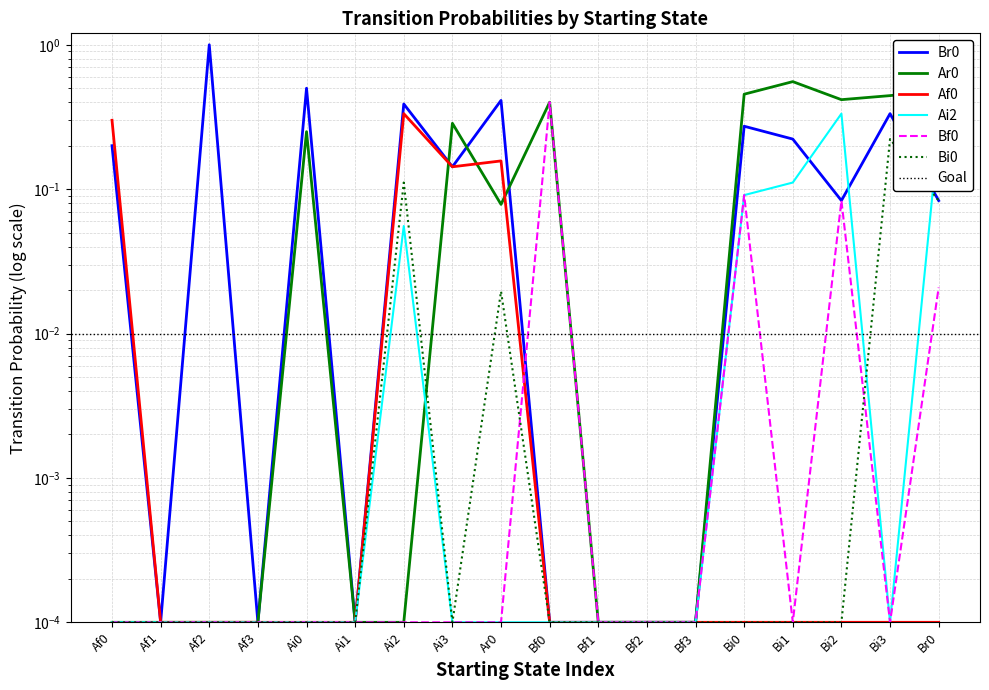

How many interior local valleys does the Ai2 series have?

1